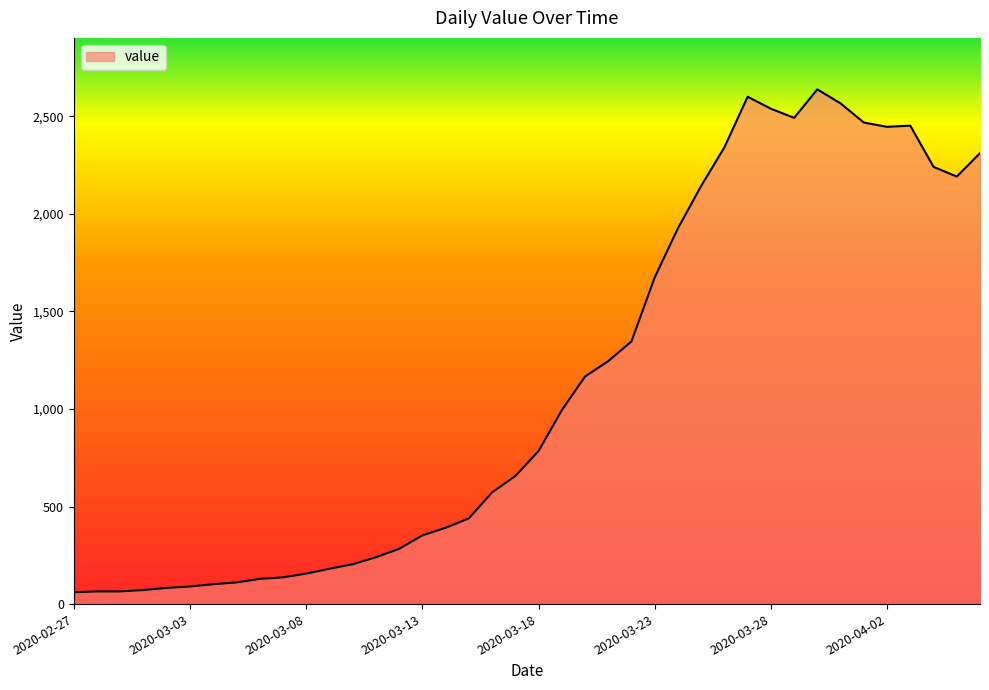

What is the maximum value shown in the chart?

2638